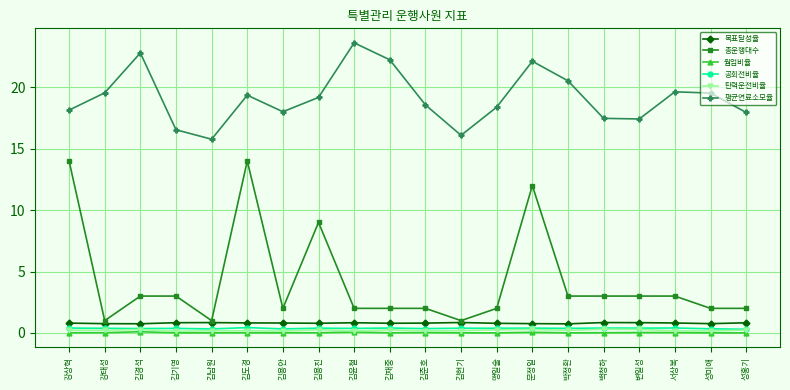

What is the total value across all series at 서상복?

24.0